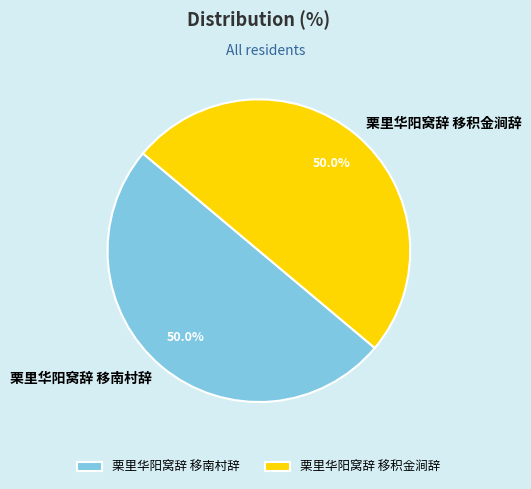

To the nearest percent, what is the combined percentage of 栗里华阳窝辞 移积金涧辞 and 栗里华阳窝辞 移南村辞?

100%